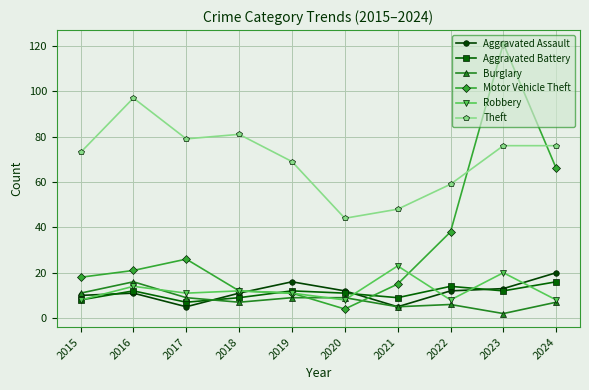

Which series has the largest total across all categories?

Theft